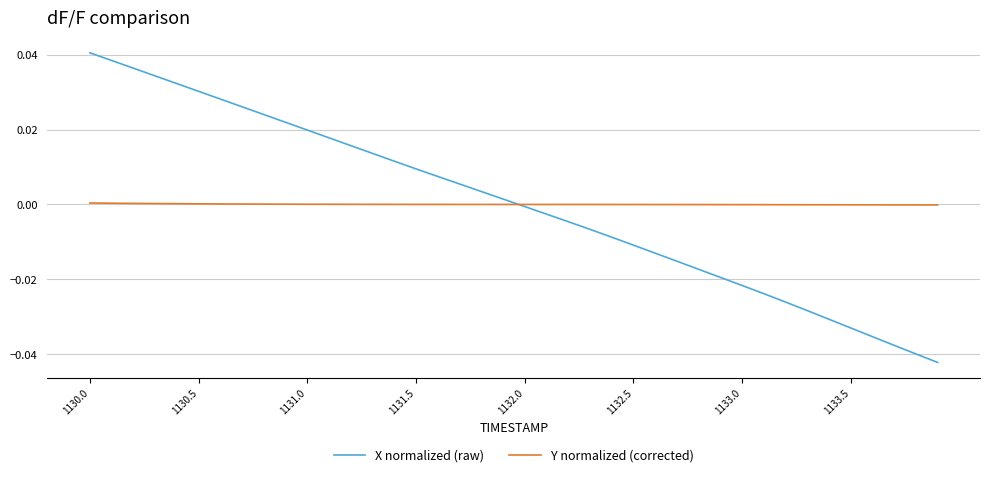

List the series in order of their peak value, highest first.

X normalized (raw), Y normalized (corrected)